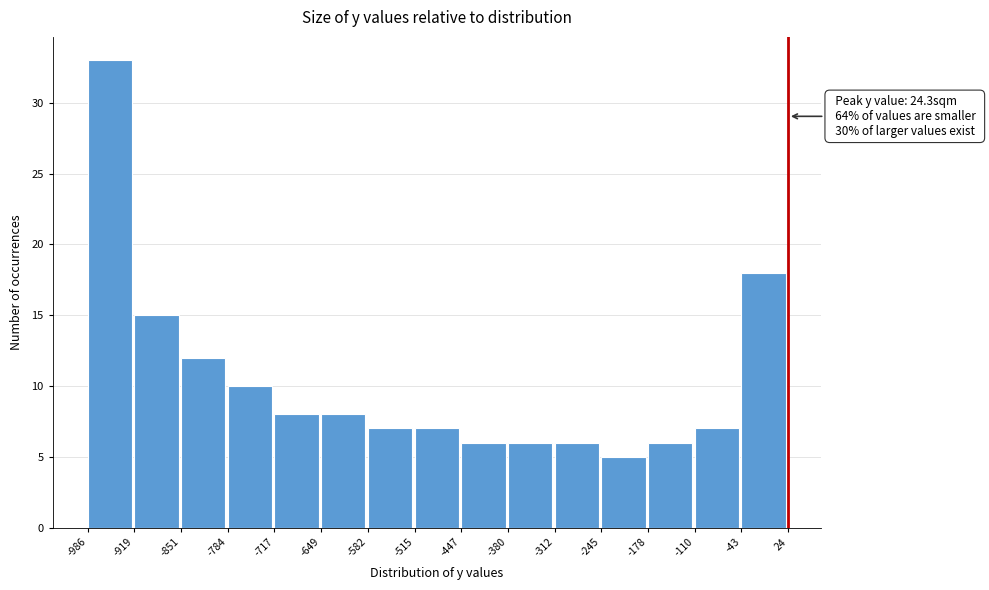

Which range on the x-axis has the tallest bar?

-986 to -919